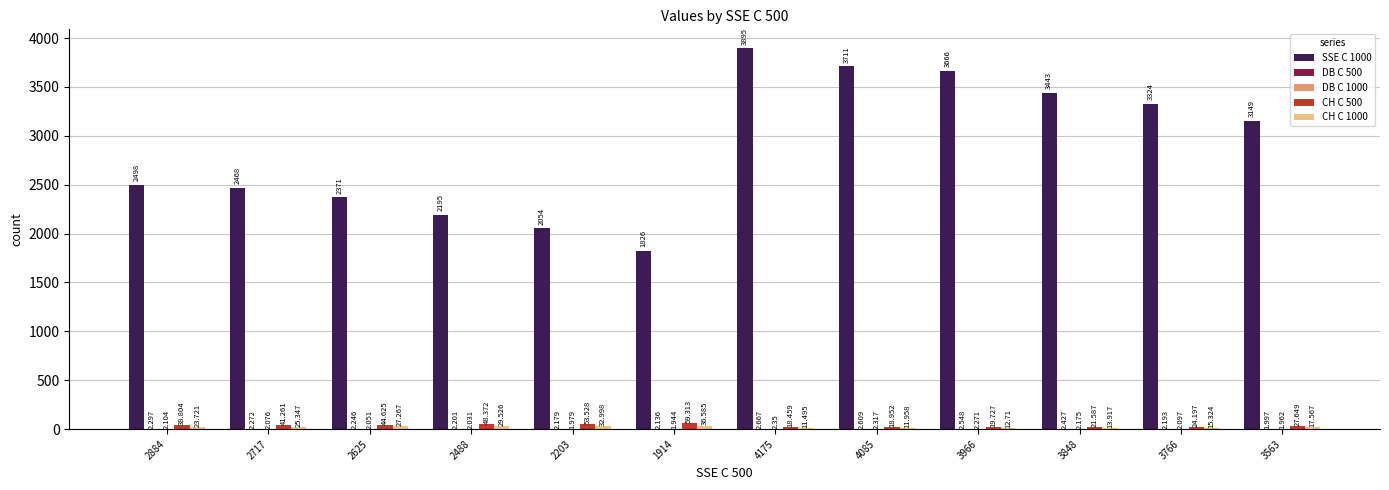

How many data points does each series have?

12